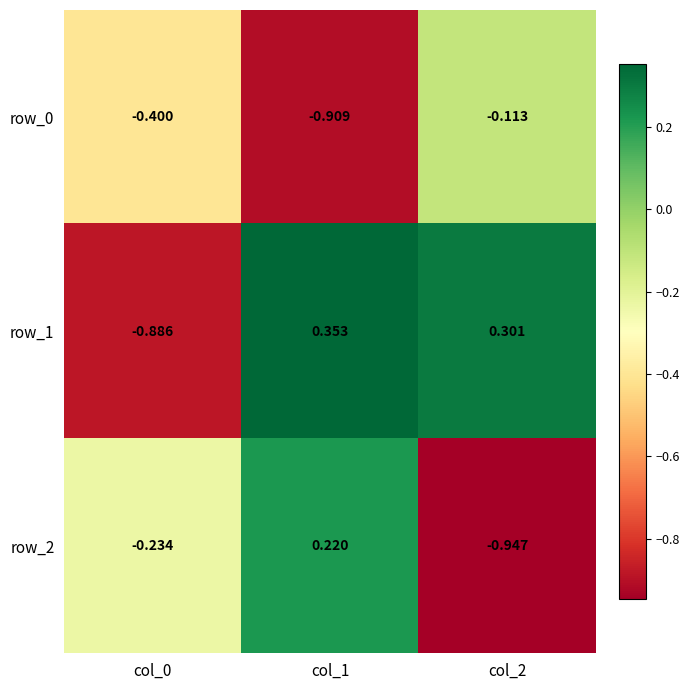

True or false: row_1 has a value of -1.4 at col_0.

False